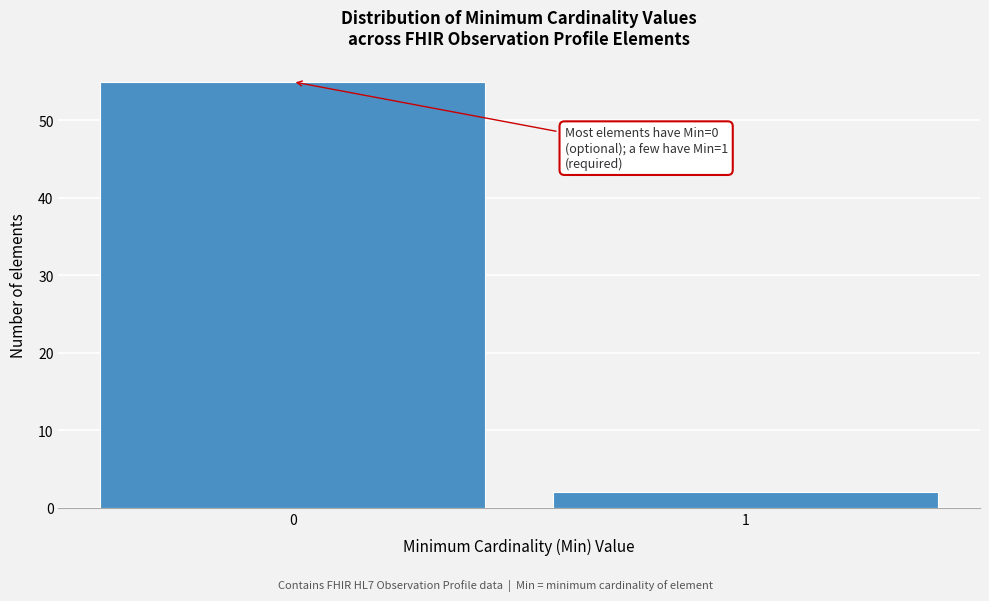

Reading left to right, list all the values displayed in this chart.

55	2